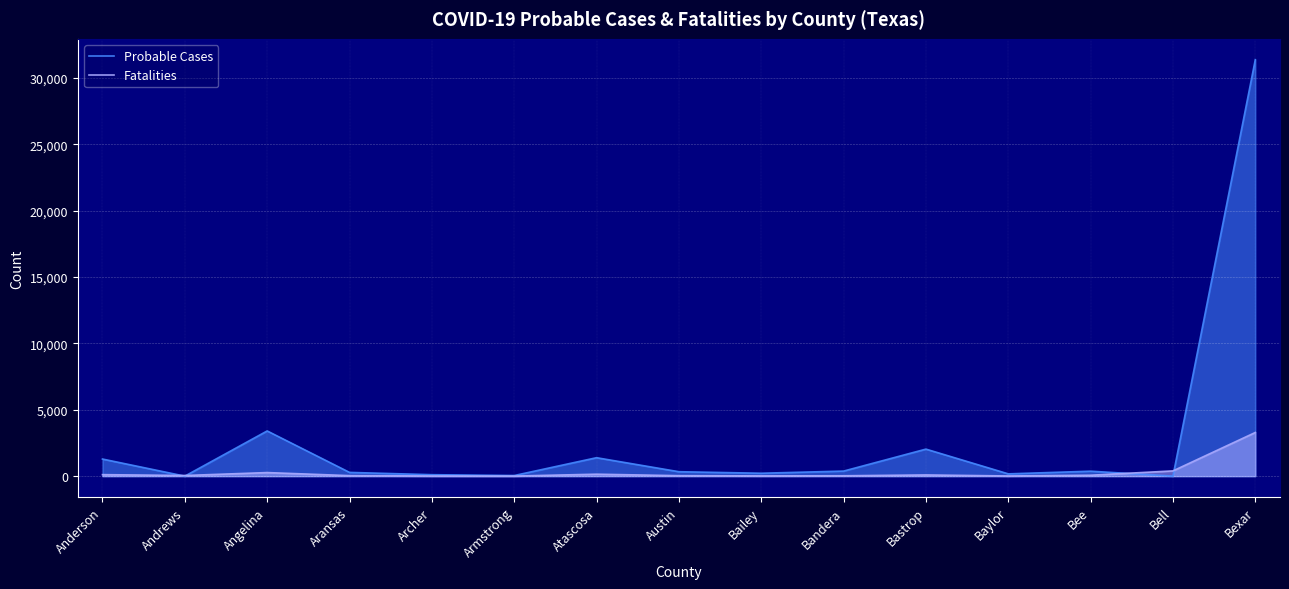

How many lines are shown in the chart?

2